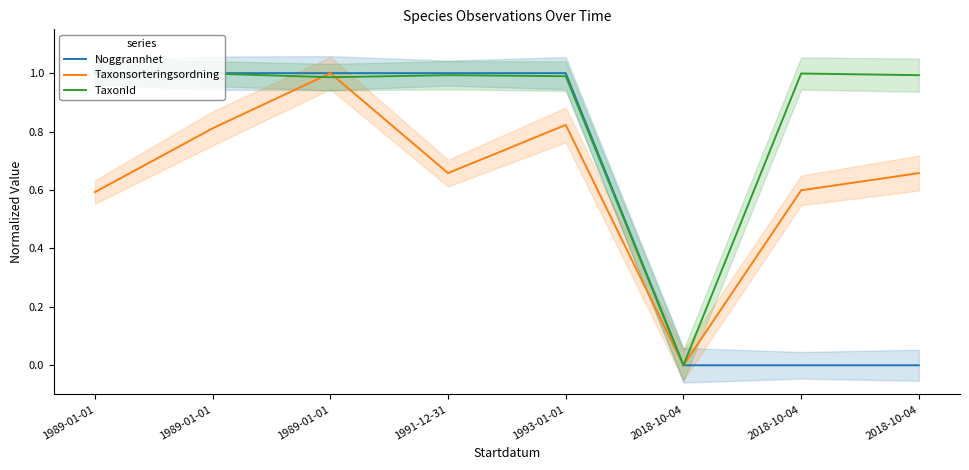

What is the difference between the maximum and second lowest values in the Taxonsorteringsordning series?

0.4